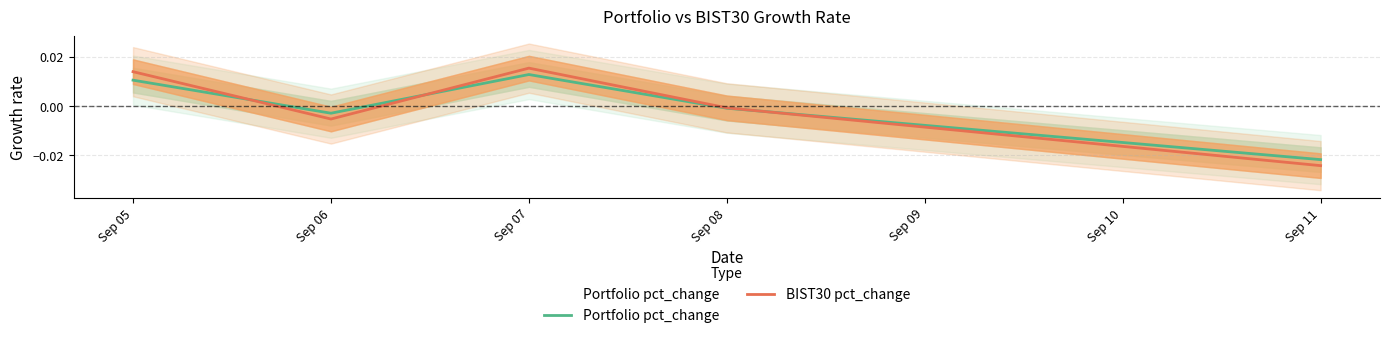

Is it true that Portfolio pct_change equals -0.0 at Sep 08?

True